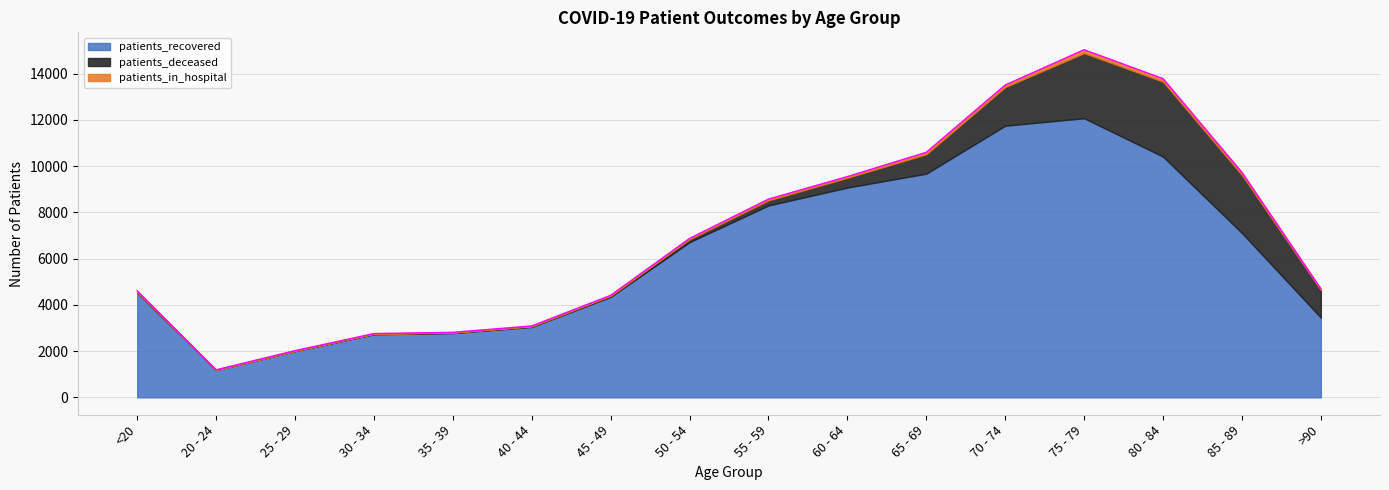

Where do patients_deceased and patients_in_hospital first cross each other?

<20 and 20 - 24